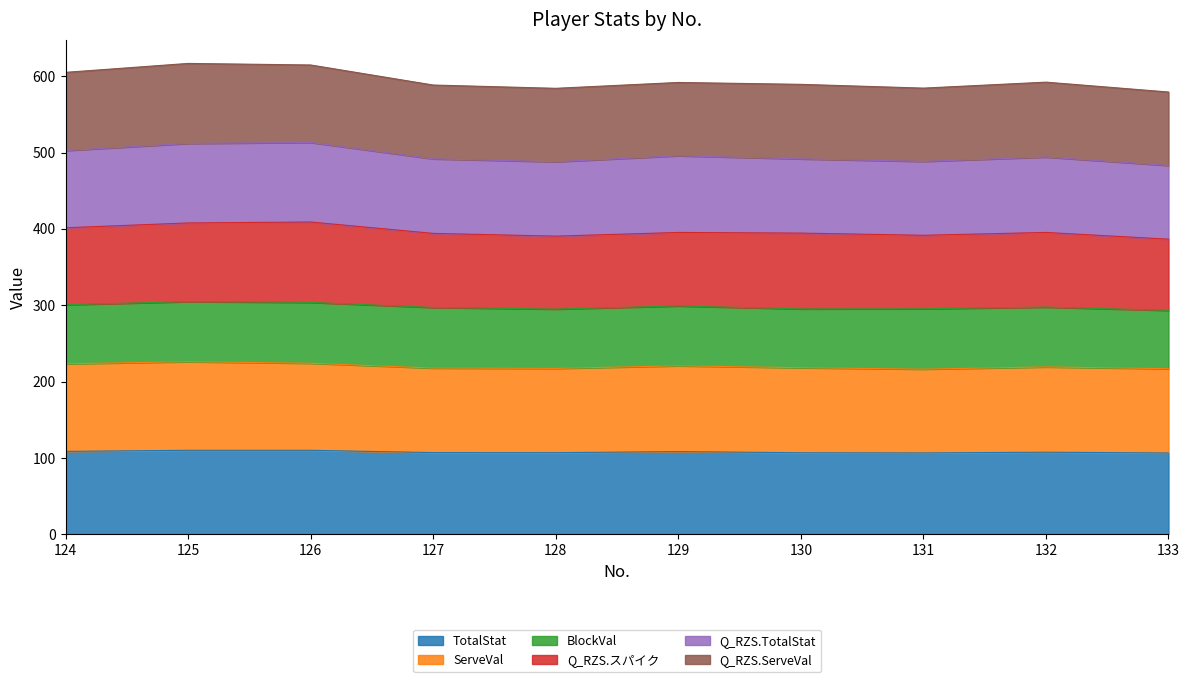

True or false: ServeVal has a value of 134.5 at 133.

False